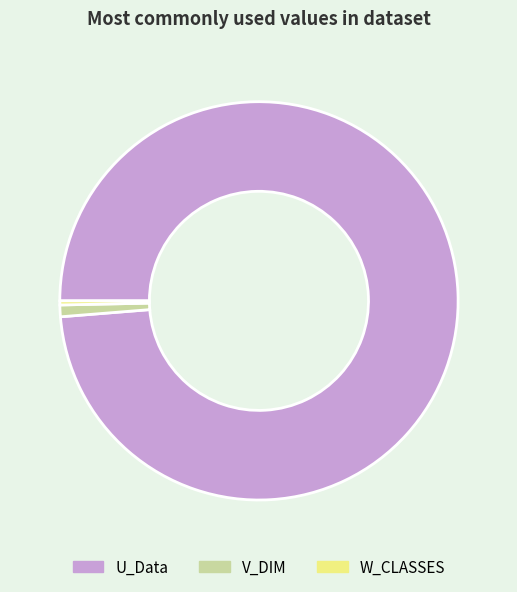

How many slices are in this pie chart?

3